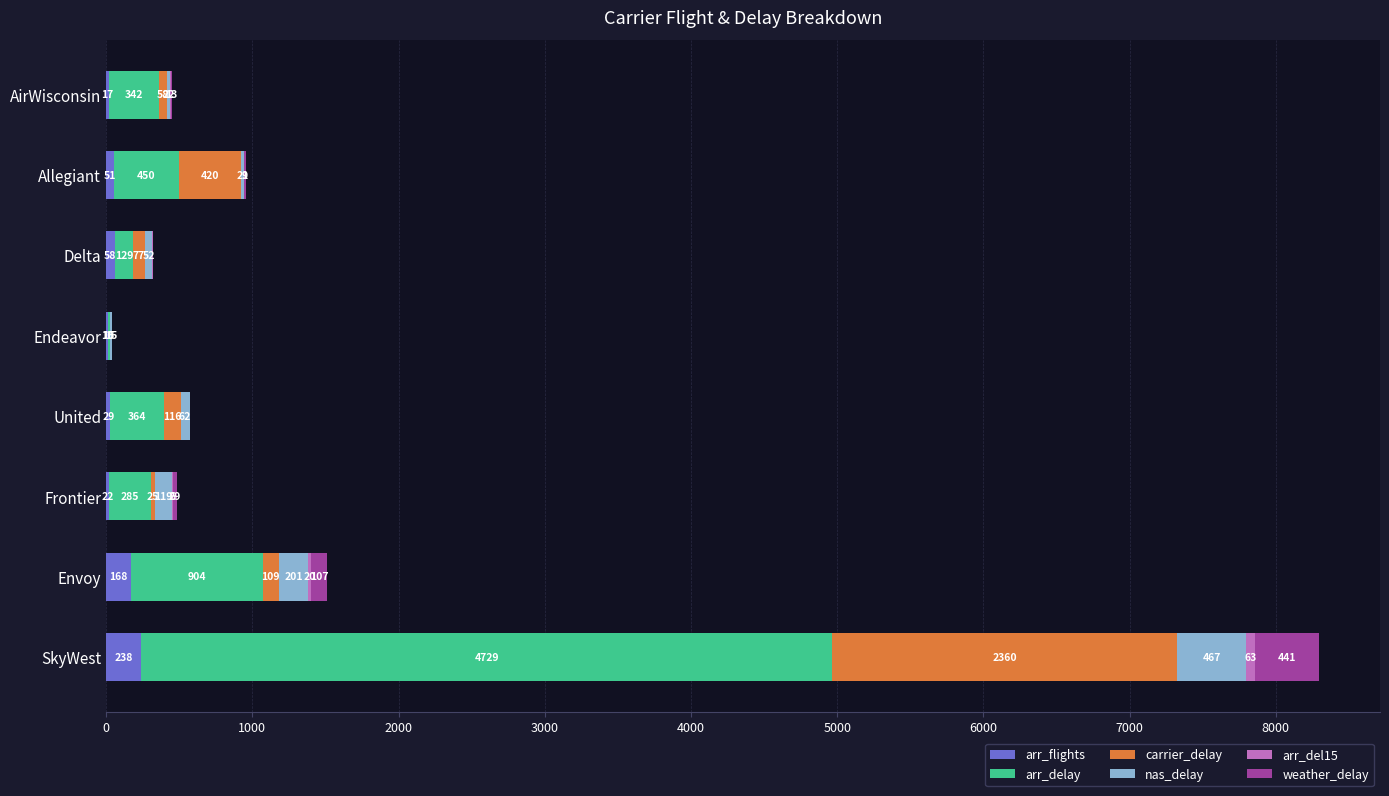

How many data points does each series have?

8